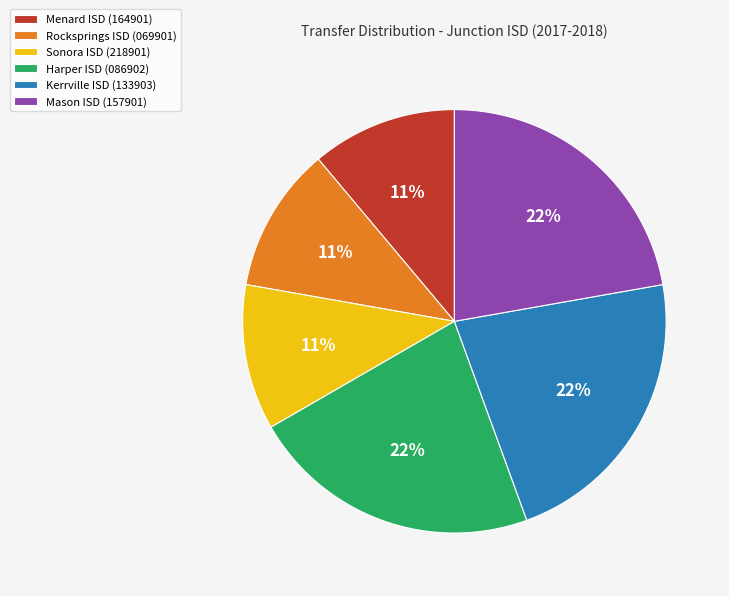

To the nearest percent, what portion does Mason ISD (157901) represent?

22%